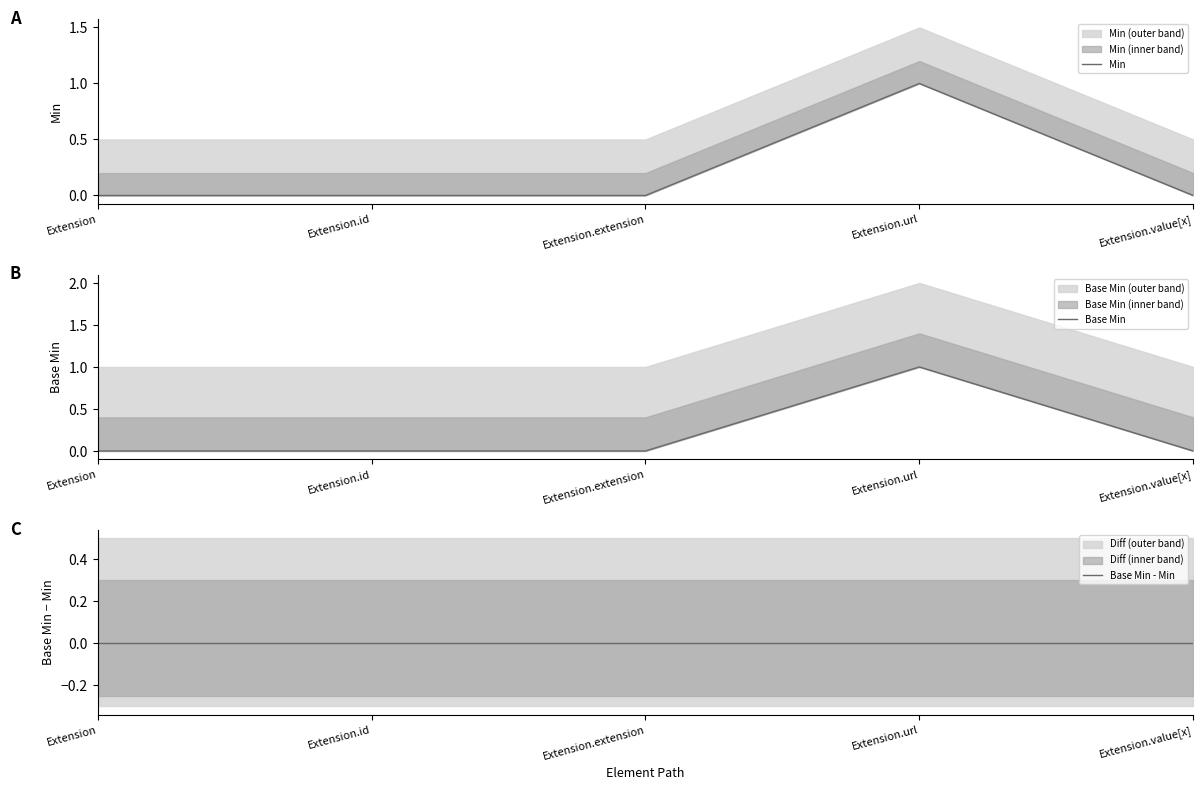

Reading left to right, transcribe all the data shown in this chart.

Min: Extension=0	Extension.id=0	Extension.extension=0	Extension.url=1	Extension.value[x]=0
Base Min: Extension=0	Extension.id=0	Extension.extension=0	Extension.url=1	Extension.value[x]=0
Base Min - Min: Extension=0	Extension.id=0	Extension.extension=0	Extension.url=0	Extension.value[x]=0